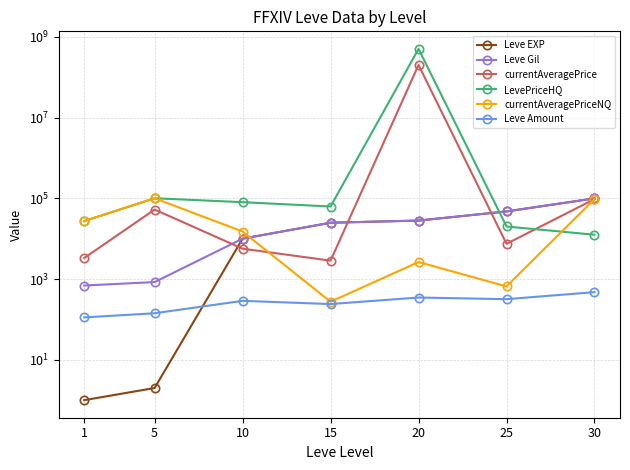

At how many categories does at least one series exceed 276699576?

1